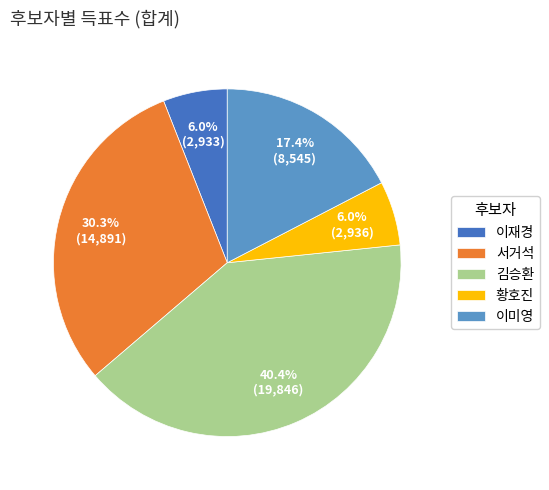

Is there any slice that represents more than half of the pie?

No